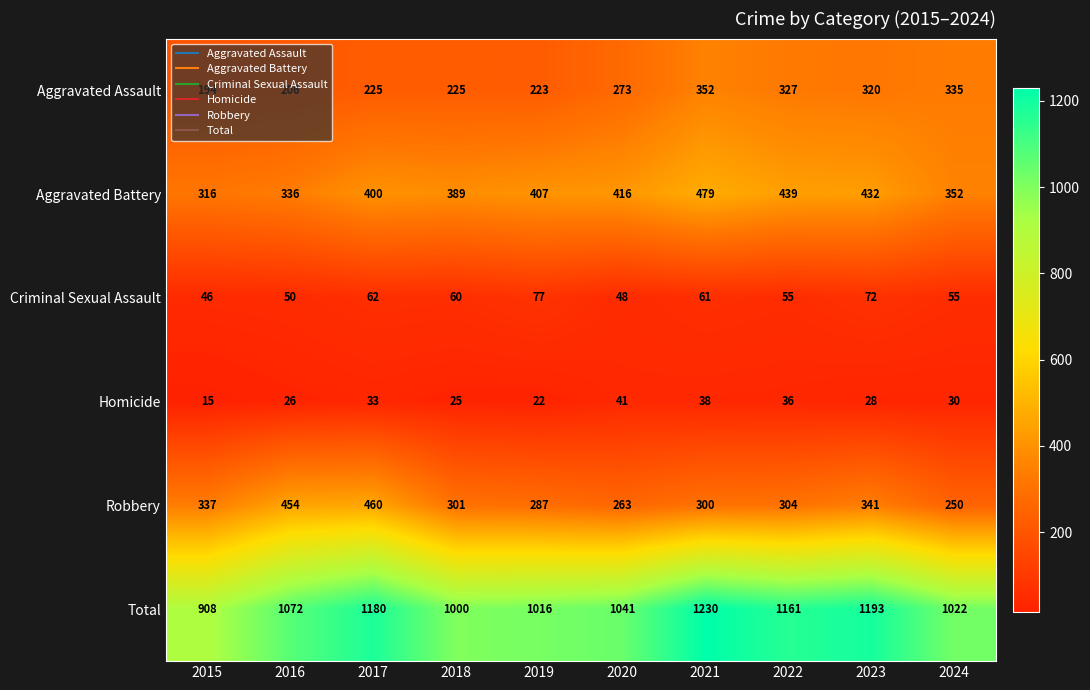

Which label corresponds to the smallest value in the chart?

2015